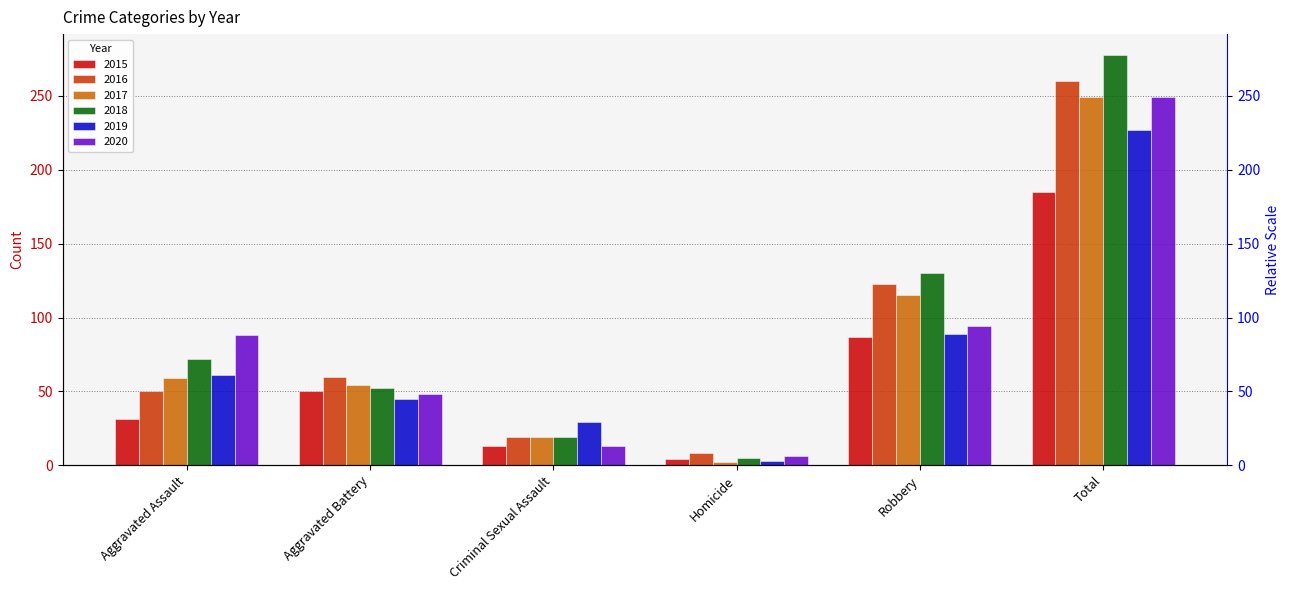

What is the average value of the 2015 series?

62